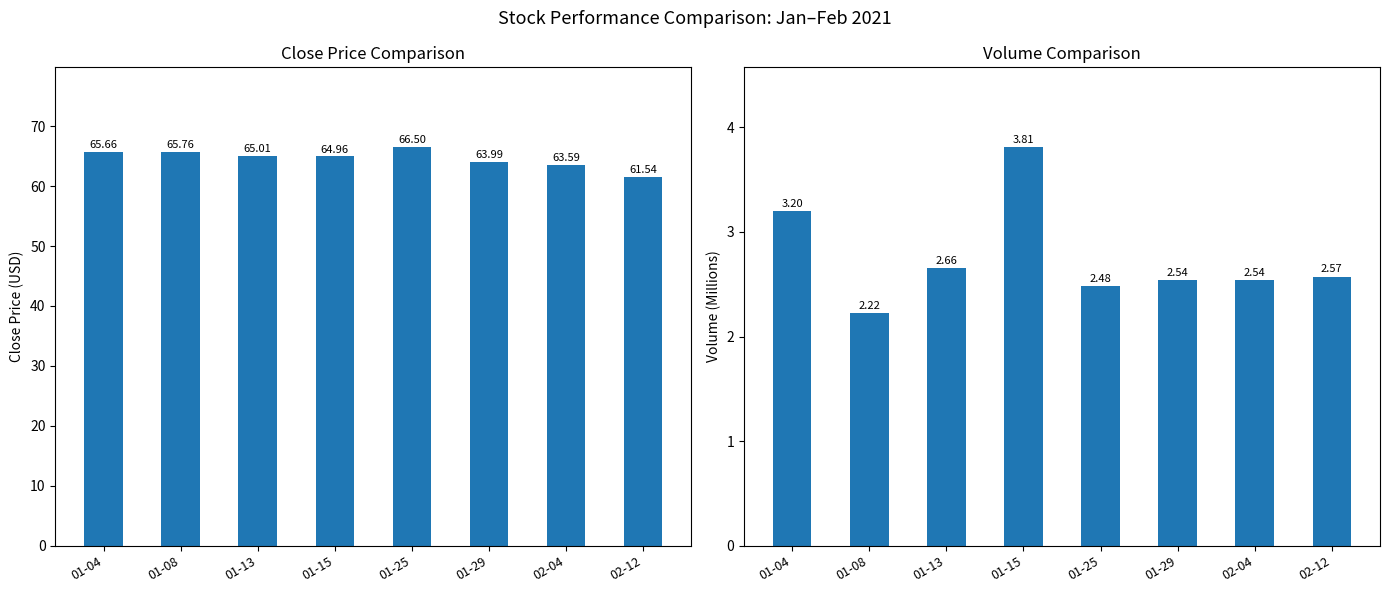

What is the approximate value of Volume at 01-25?

2.5